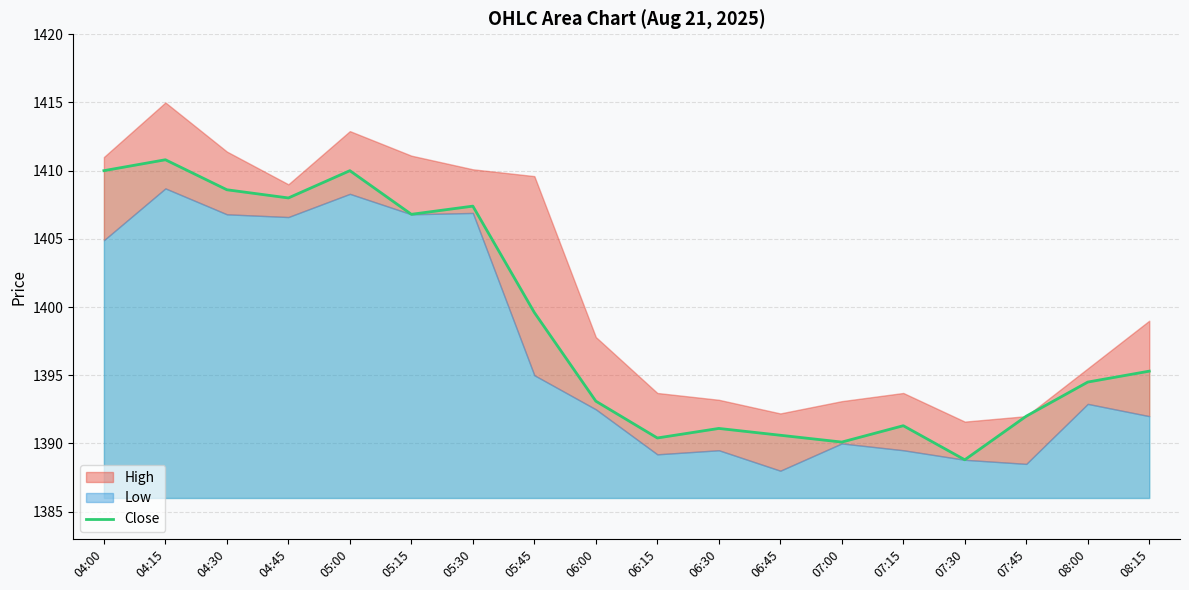

At which label is Close closest to 1399?

05:45